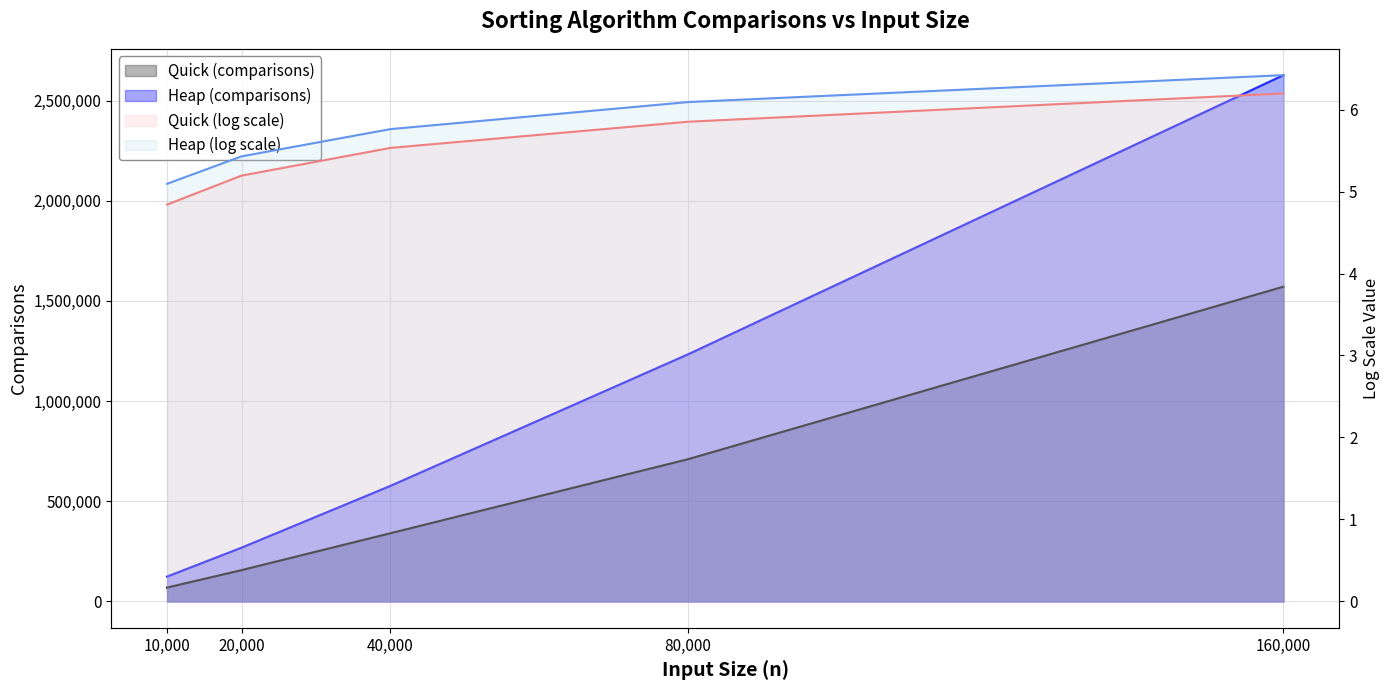

Where is Heap (log scale) nearest to the value 5?

10000